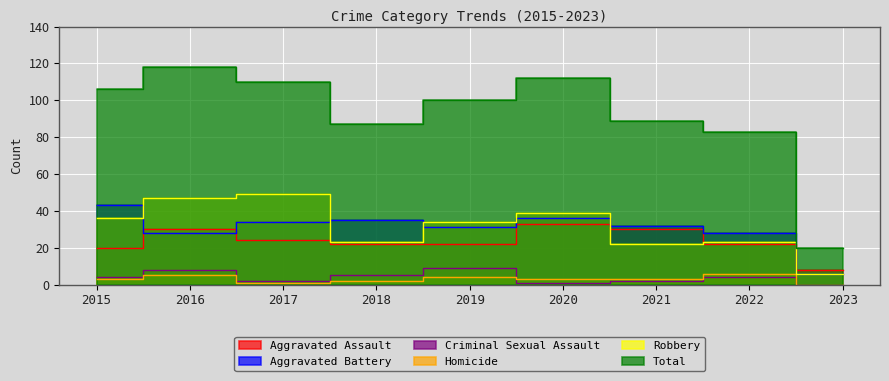

Which category has the lowest value in the Robbery series?

2023